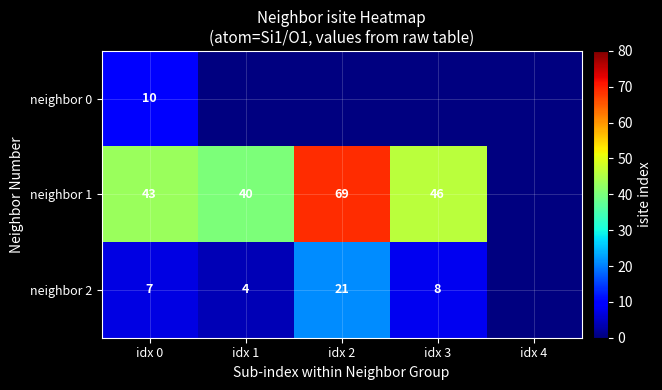

Is it true that neighbor 0 equals 10 at idx 0?

True